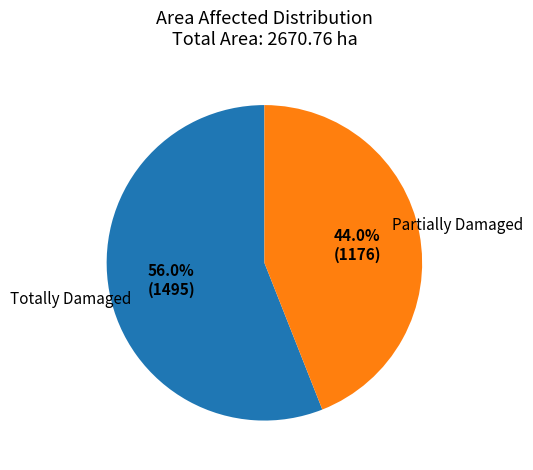

Is there any slice that represents more than half of the pie?

Yes